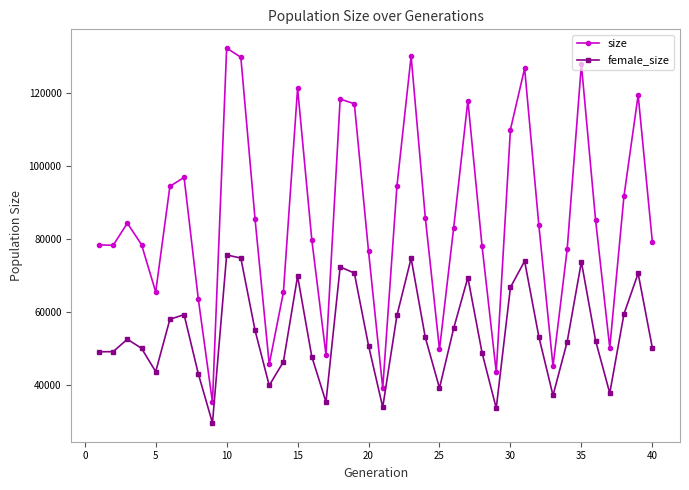

Rank the series by their maximum value, from highest to lowest.

size, female_size